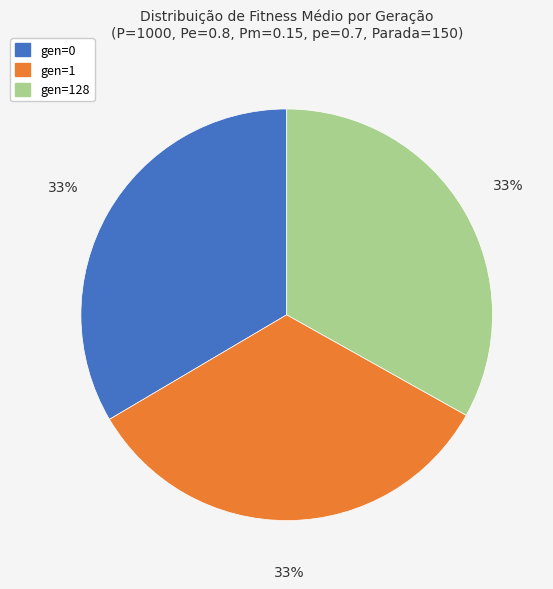

Combined, do gen=1 and gen=0 account for over 50%?

Yes